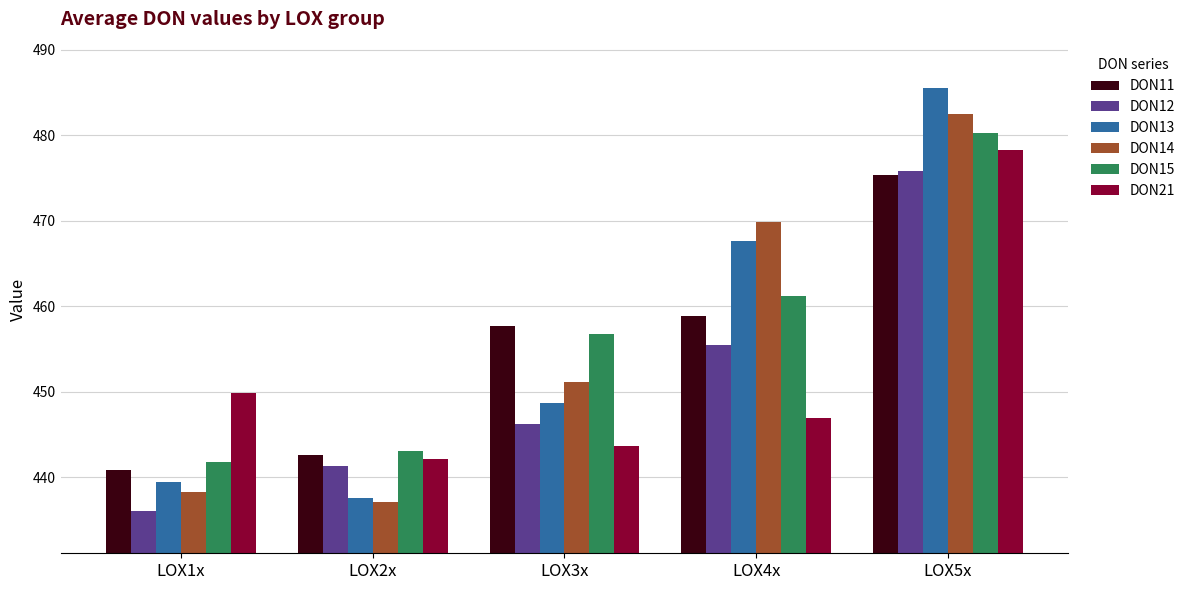

What is the smallest value displayed?

436.0